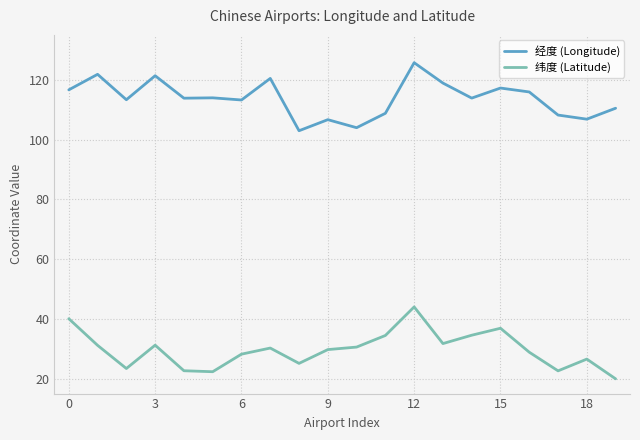

Which series has the largest total across all categories?

经度 (Longitude)